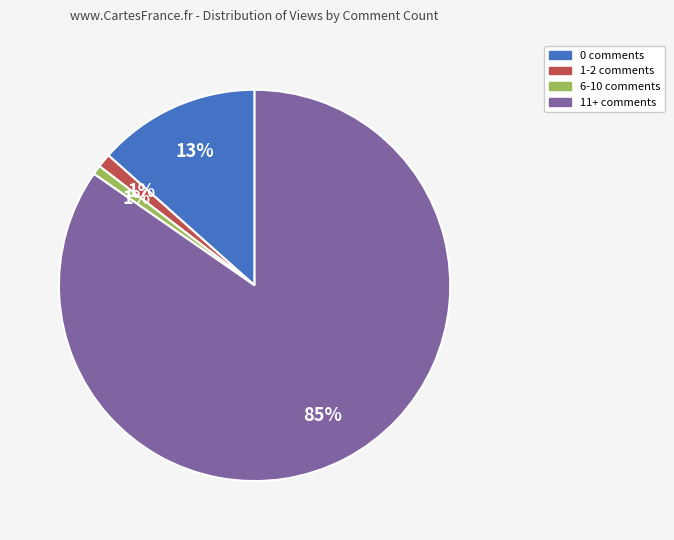

How many slices are in this pie chart?

4